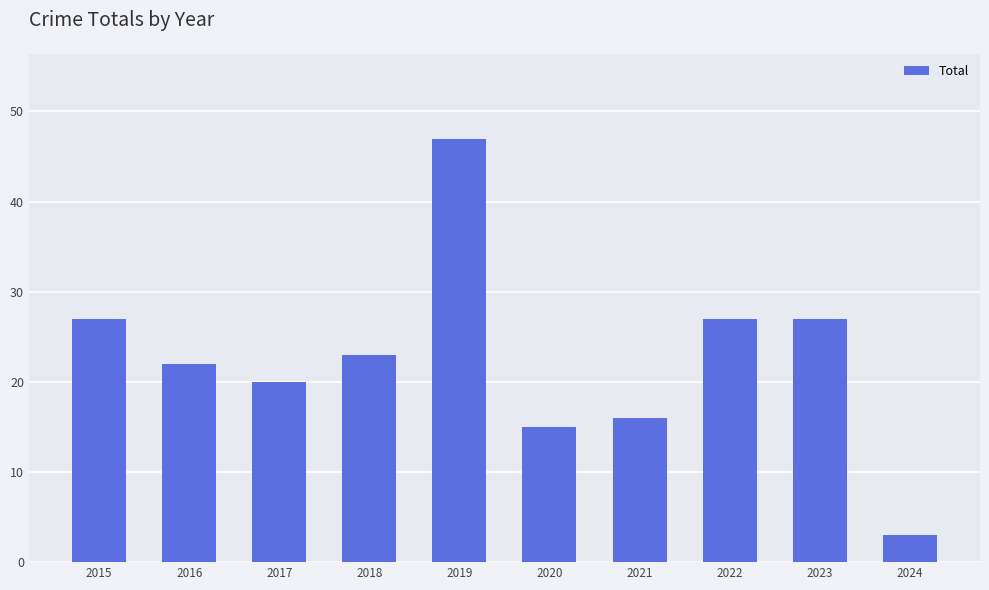

What is the difference between the second highest and second lowest values?

12